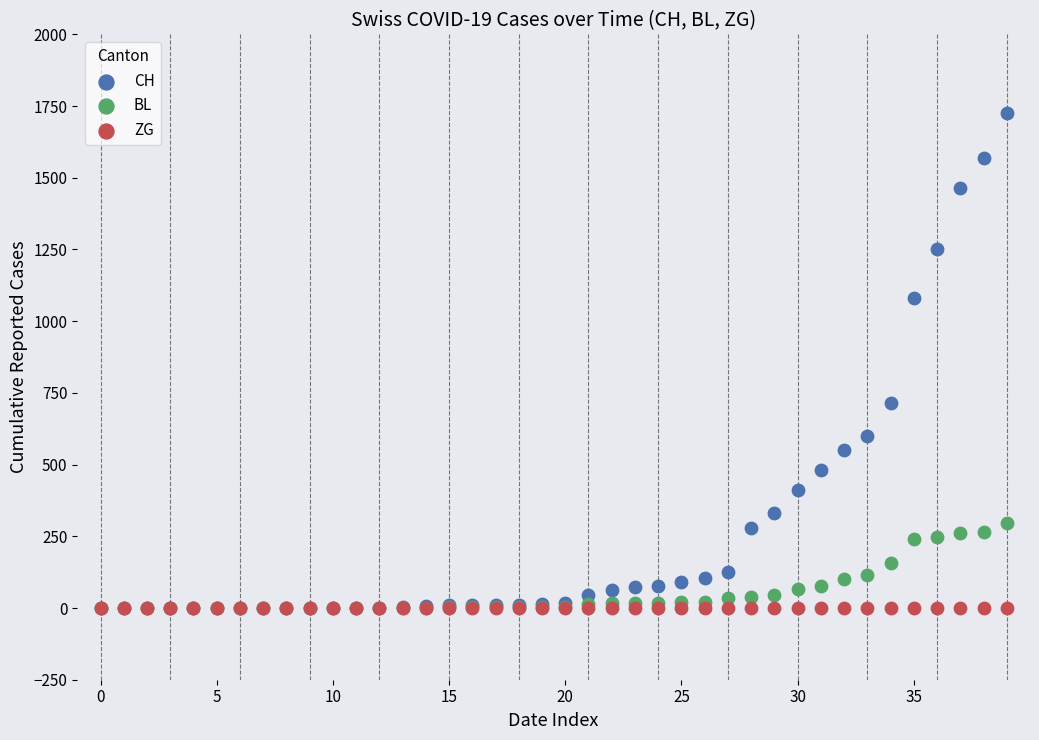

Across all series, what Y value is closest to 862?

715